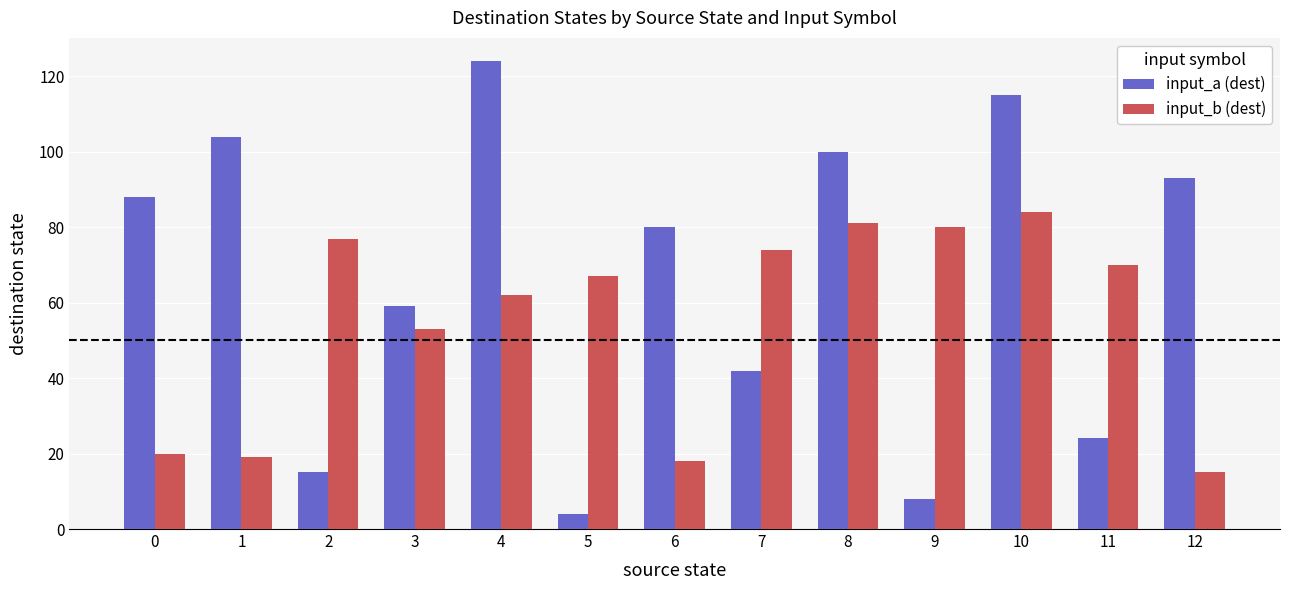

Between 1 and 11, which series saw the biggest shift?

input_a (dest)